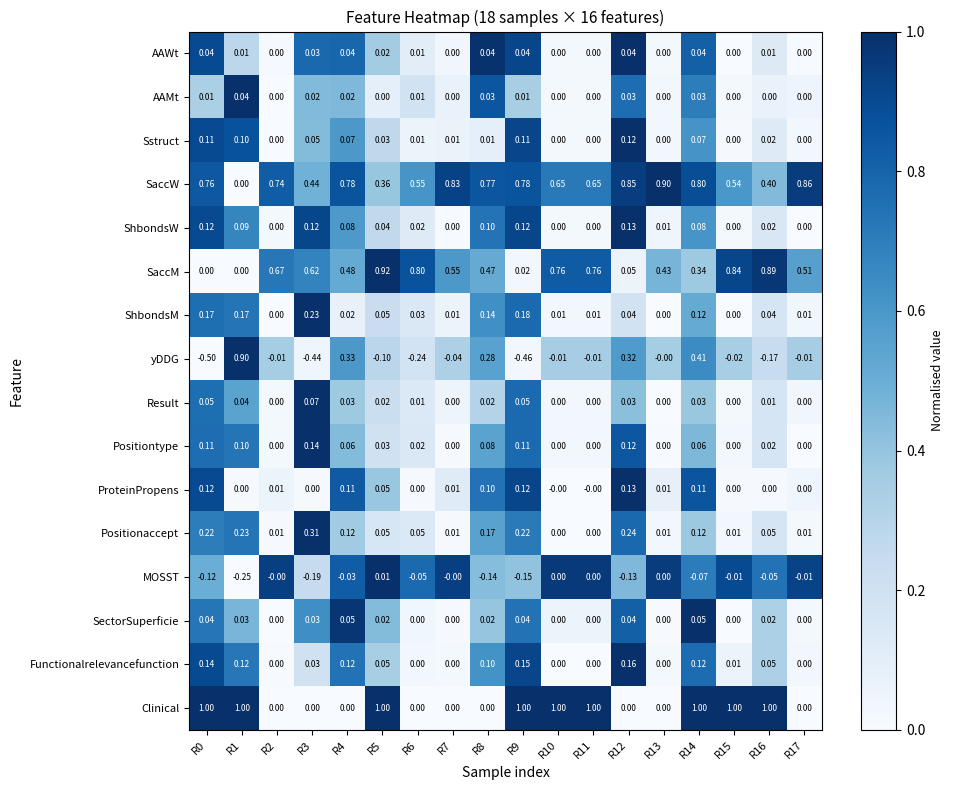

Is the value of AAWt at R14 greater than the value of Clinical at R13?

Yes